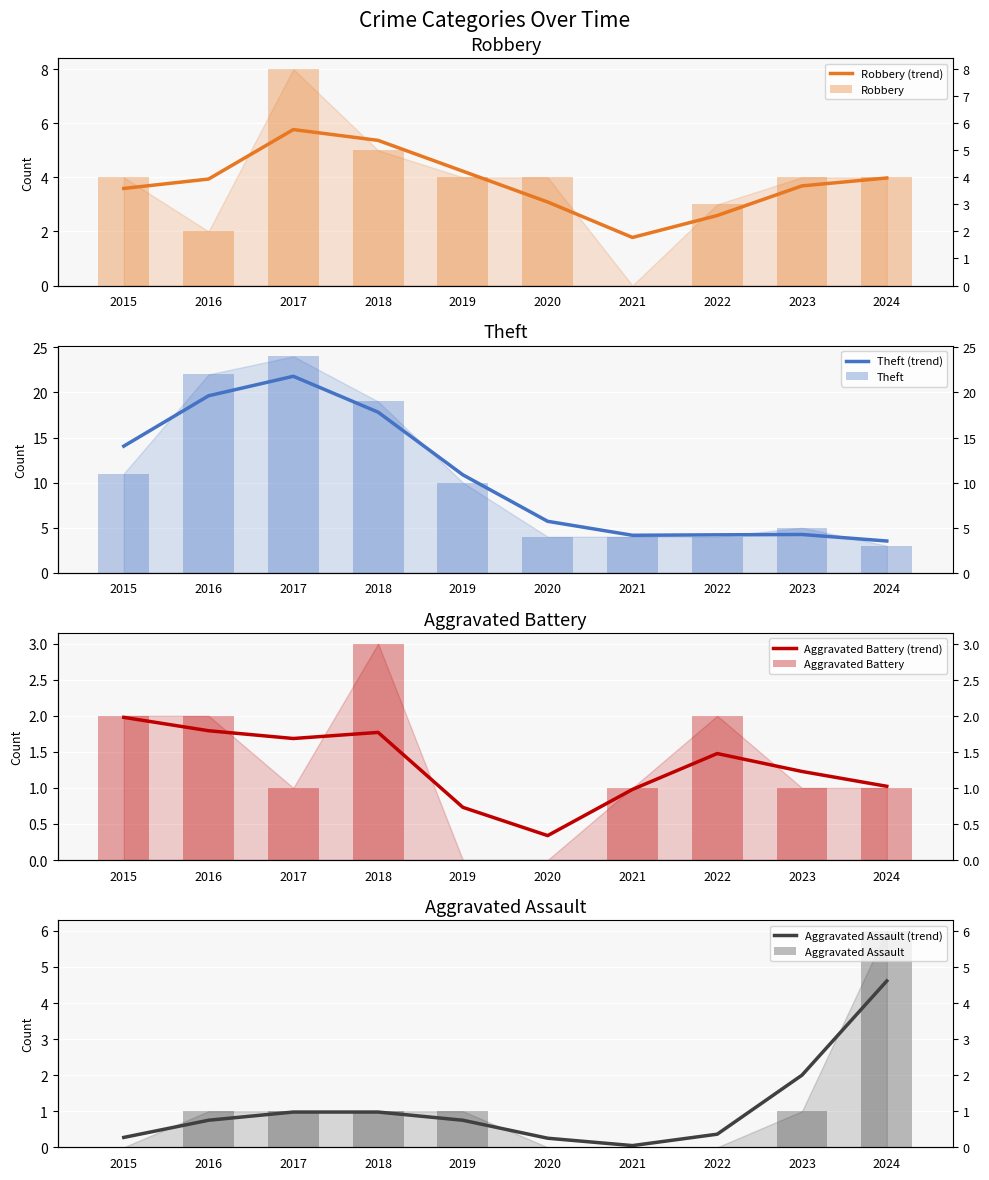

How many positive values does the Robbery series have?

9